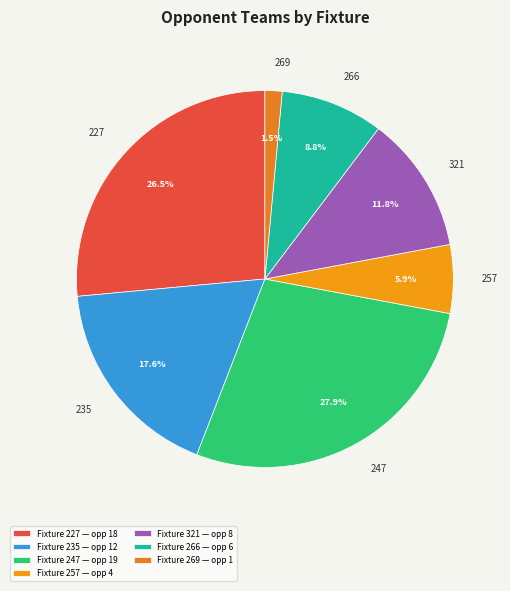

Count the number of slices in the pie.

7